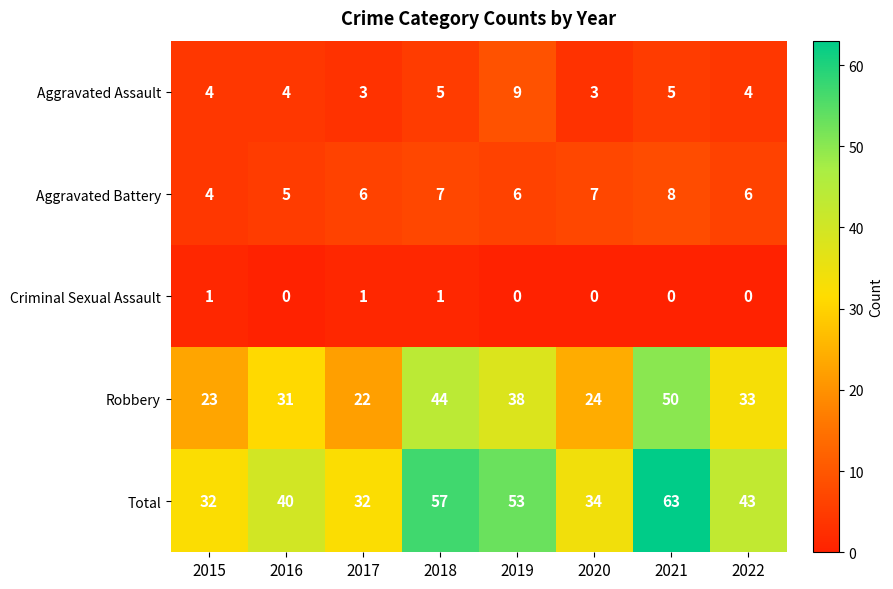

What is the spread (max minus min) of values at 2016?

40